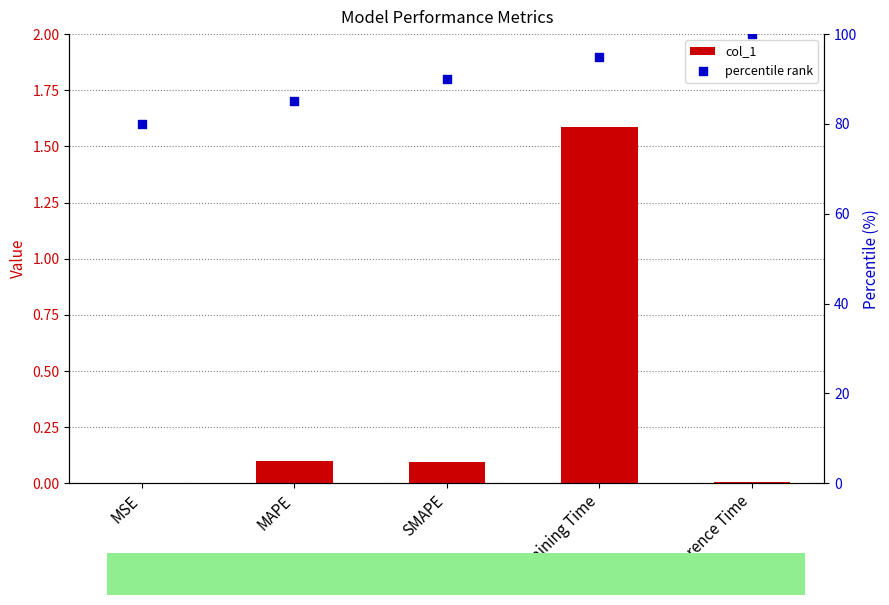

What are all the series names shown in the legend?

col_1, percentile rank